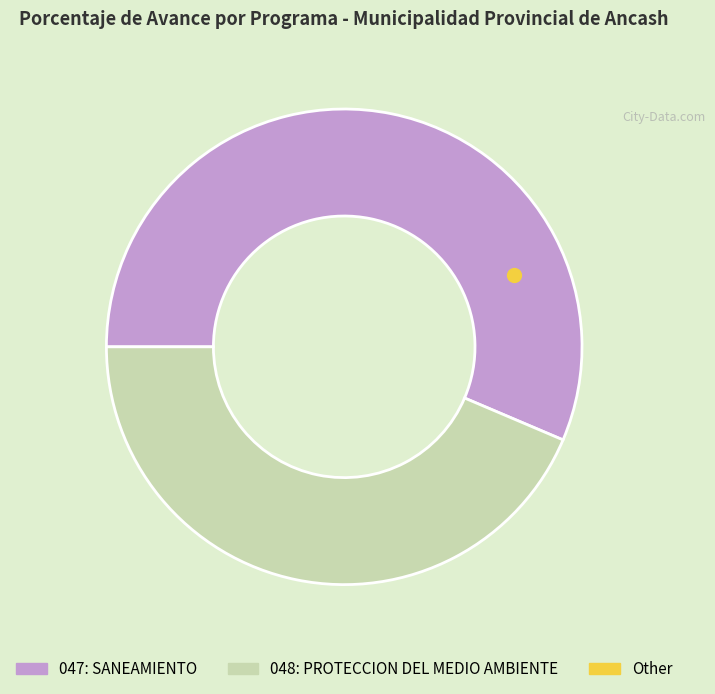

Is there a majority slice in this chart?

Yes